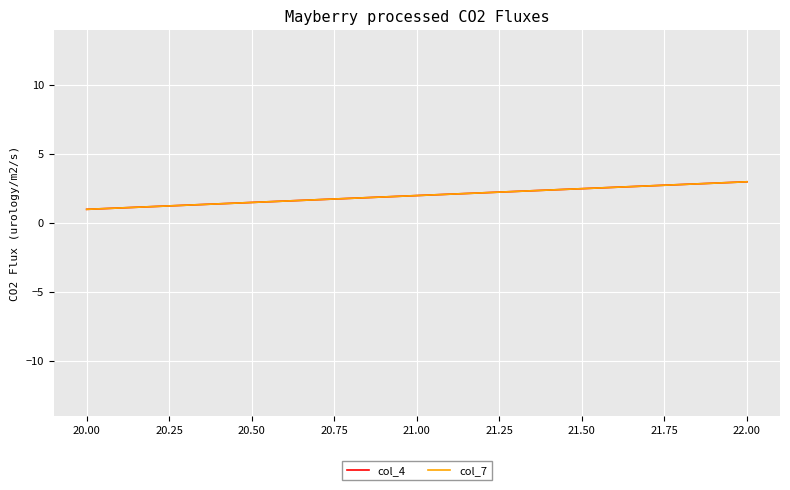

Is this an area chart (filled region under the line)?

No